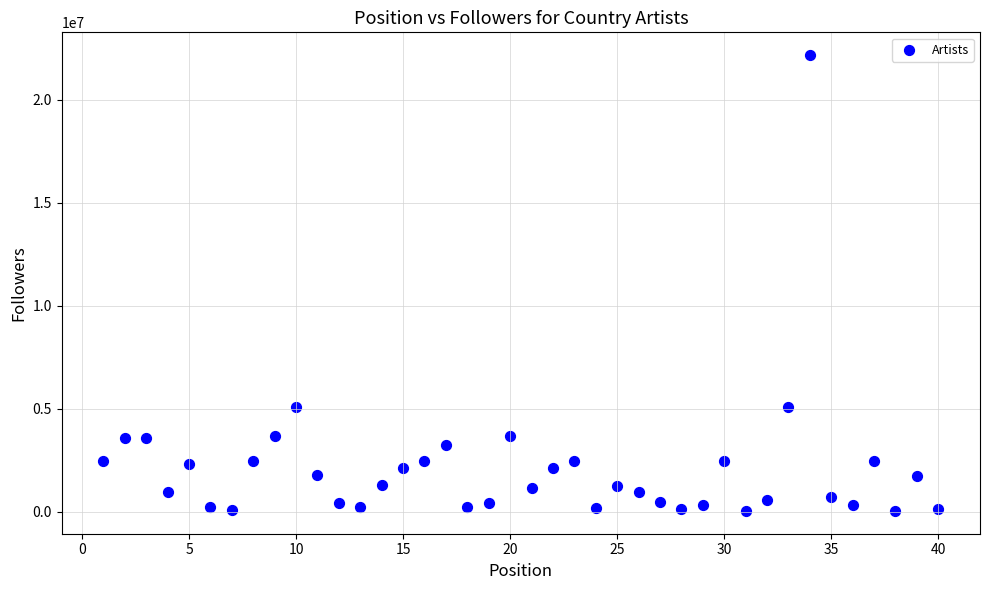

What is the range of Y values (max minus min)?

22110654